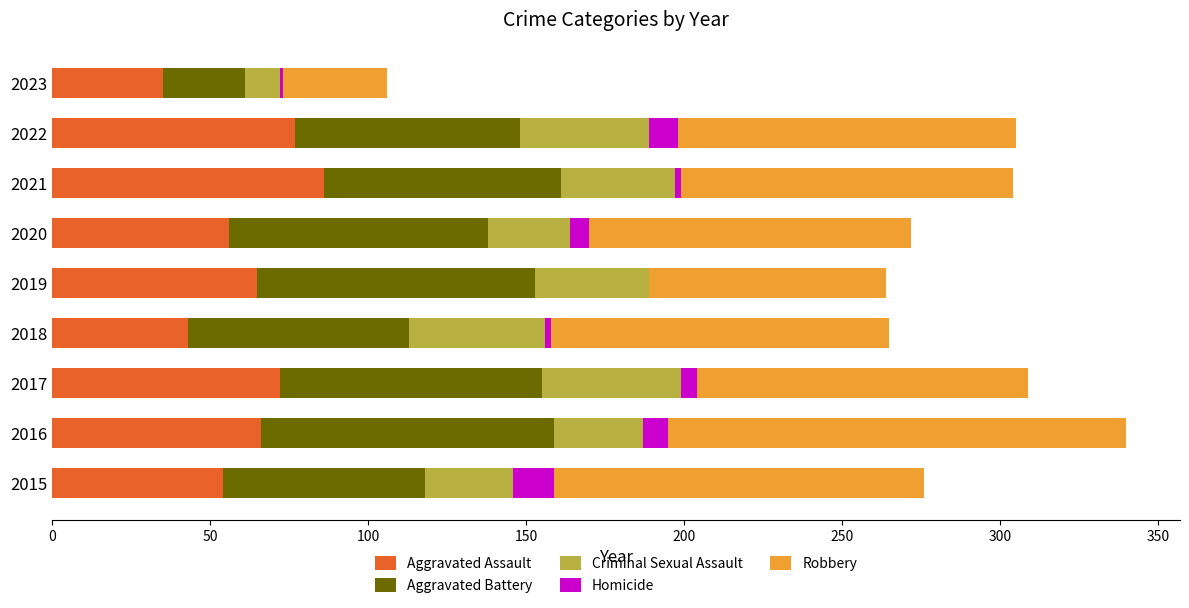

At which category is the sum across all series the highest?

2016